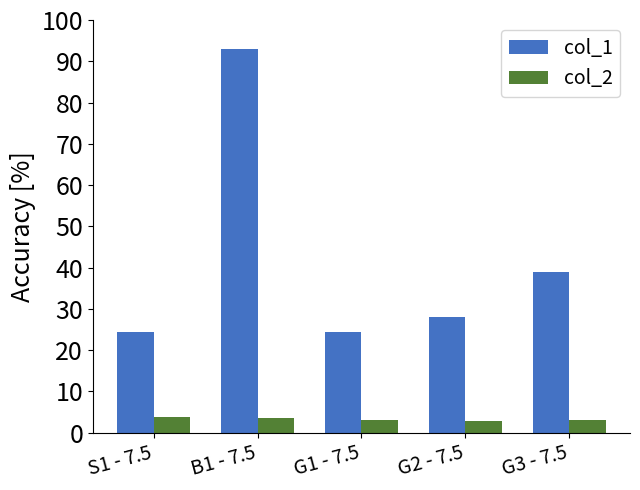

What is the highest value of the col_1 series?

93.1